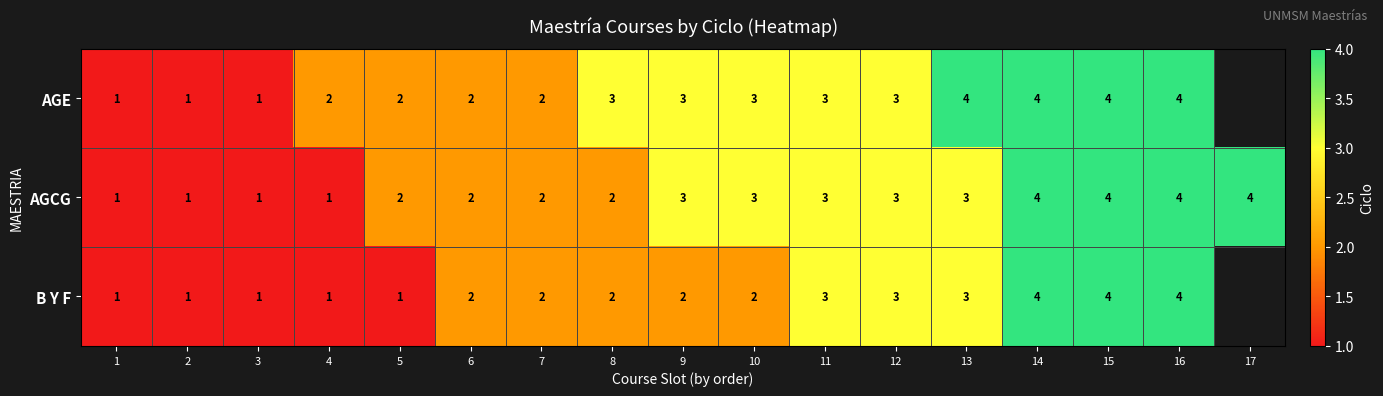

Is the value of B Y F at 10 greater than the value of AGE at 16?

No